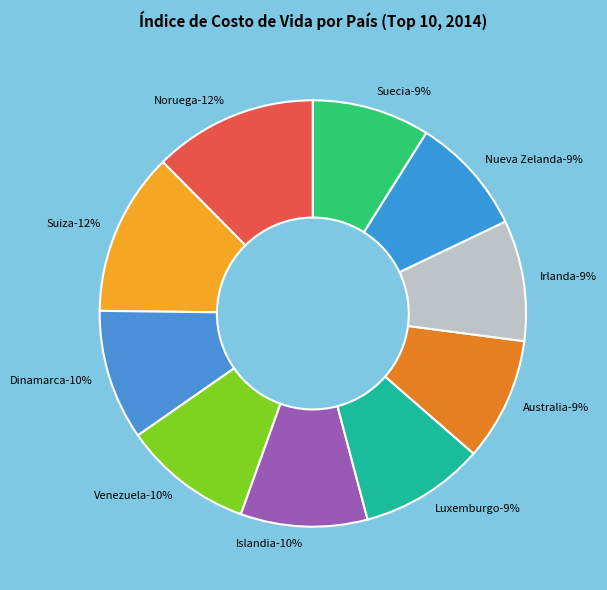

Approximately how many times larger is the value at Venezuela compared to Australia?

1.1